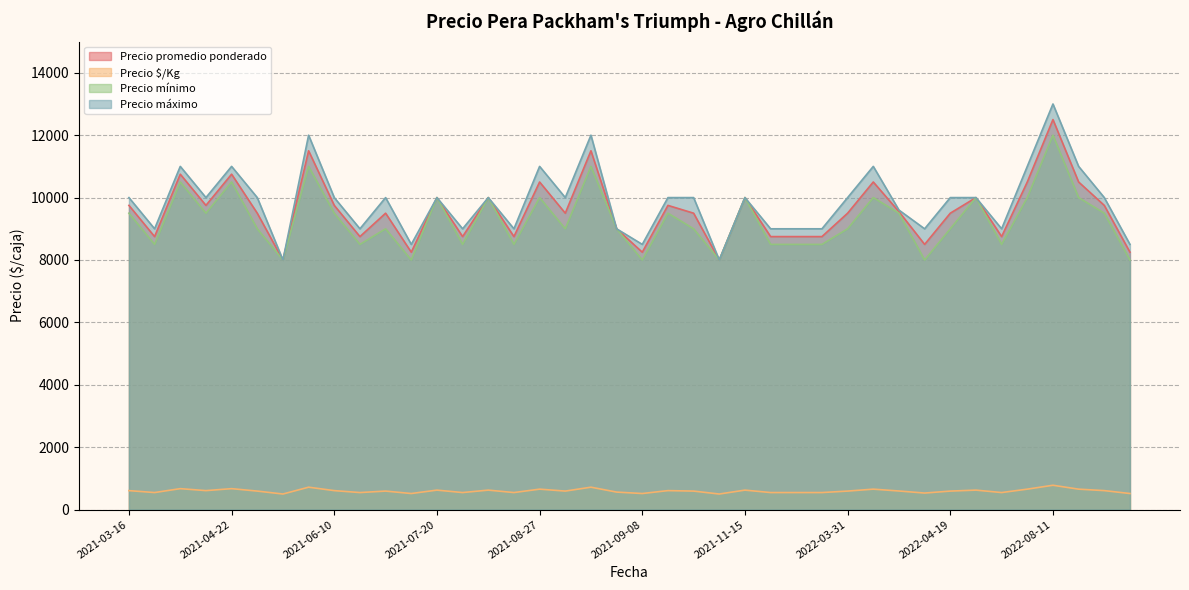

Which category has the lowest value in the Precio máximo series?

2021-05-17